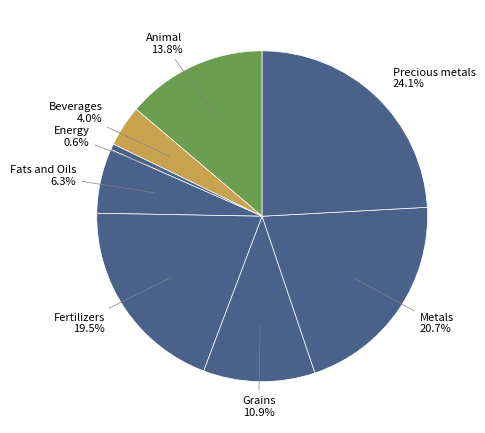

Between Grains and Metals, which is larger?

Metals